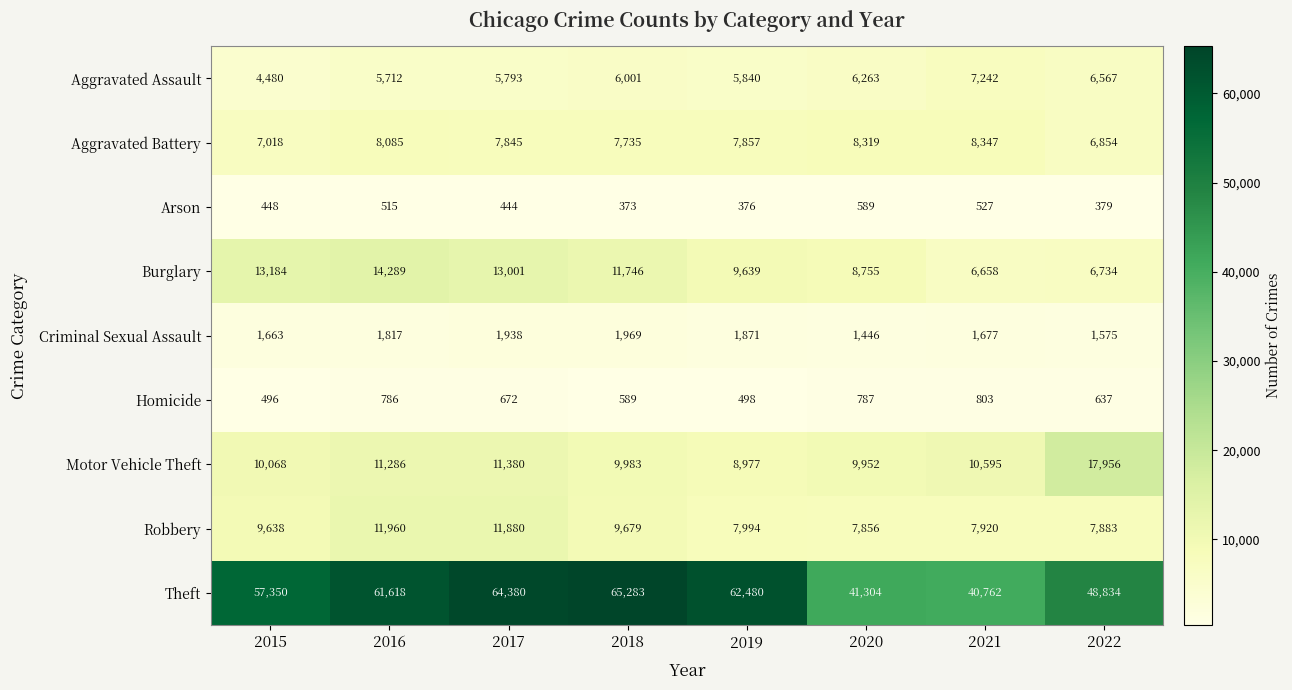

At which category does the chart reach its peak across all series?

2018